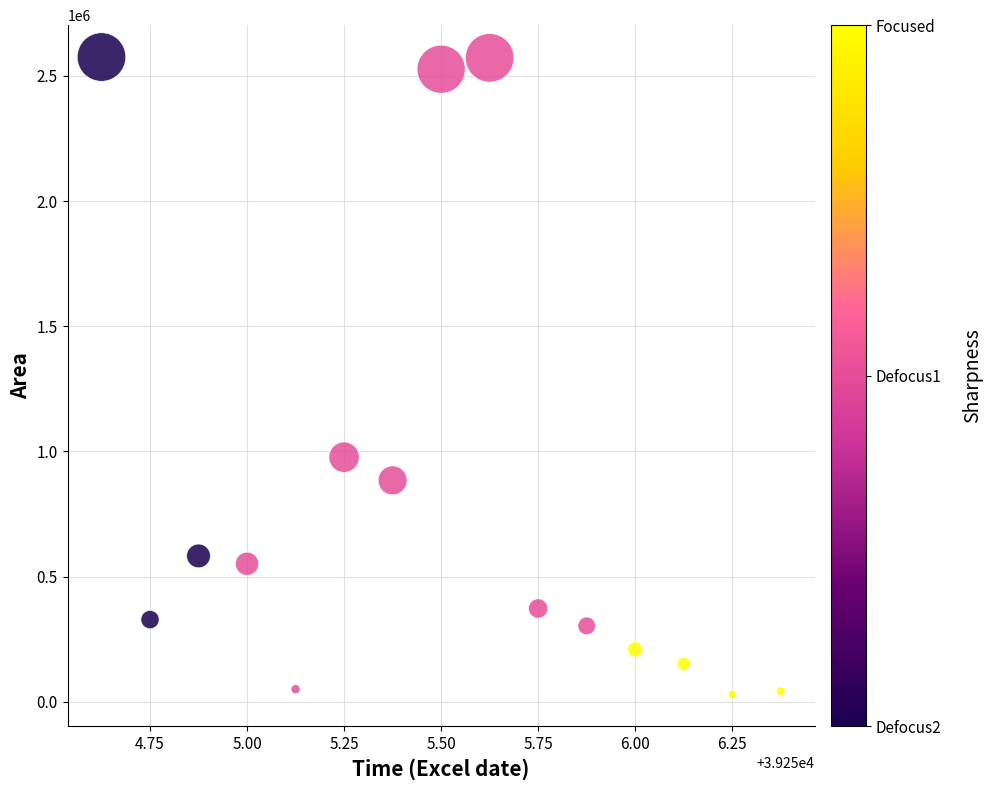

What Y value in the scatter plot is closest to 1302812?

976875